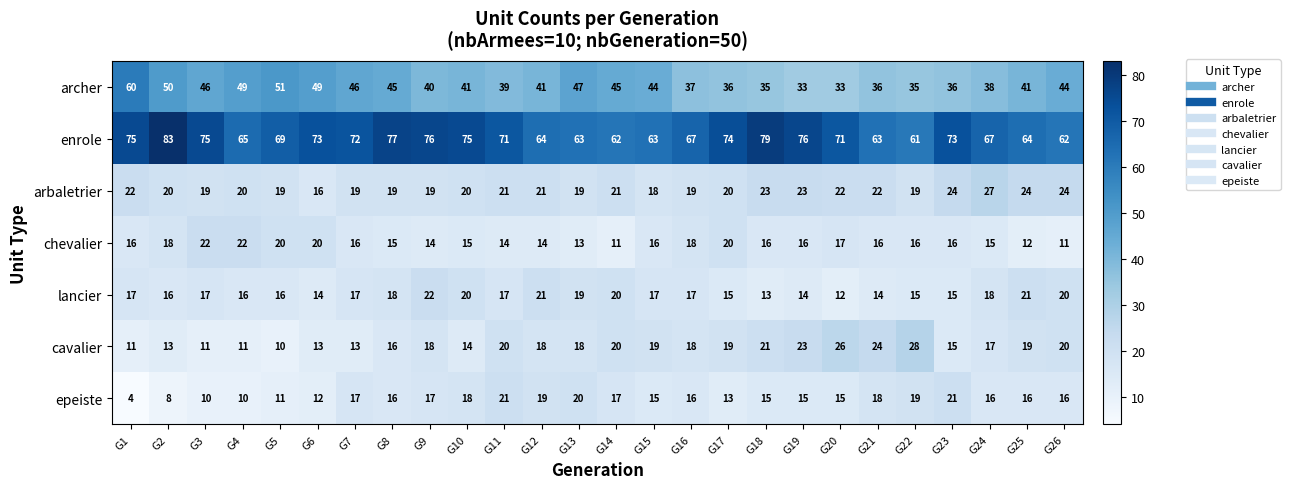

At how many categories does at least one series exceed 55?

26